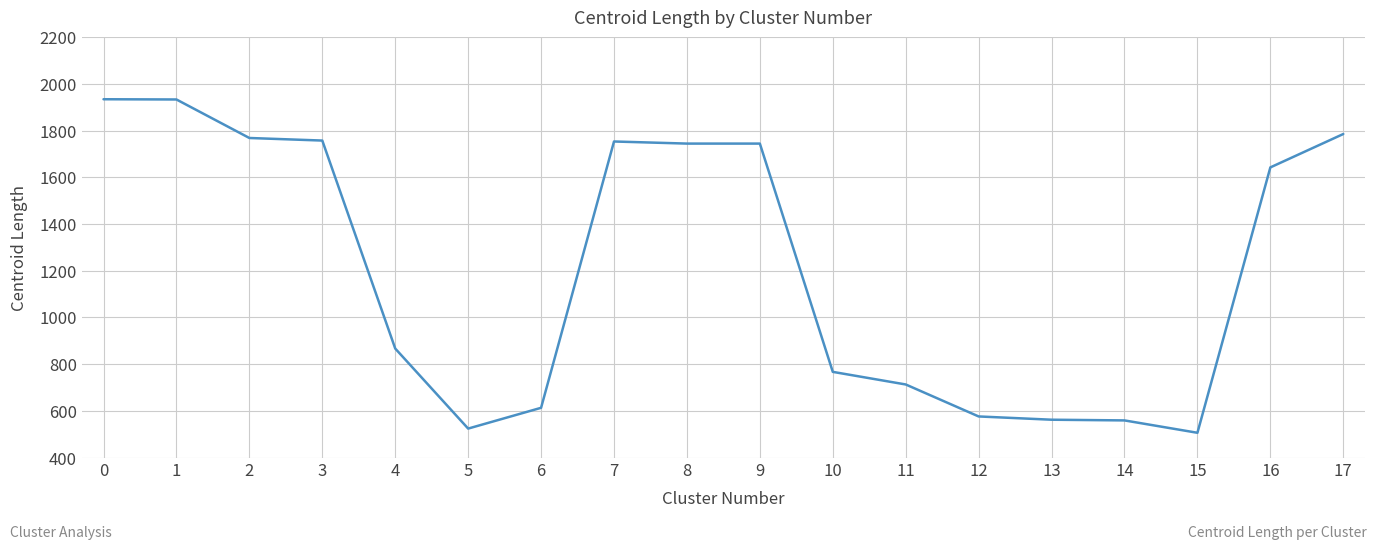

Is it true that the value at 4 is 867?

True